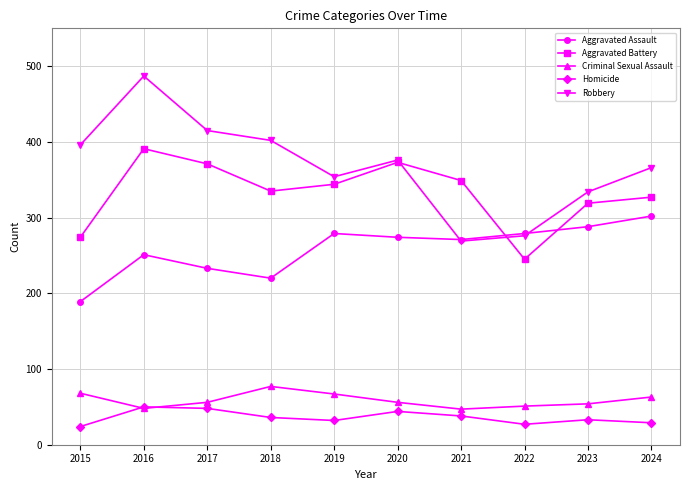

True or false: Criminal Sexual Assault and Robbery cross at least once.

False